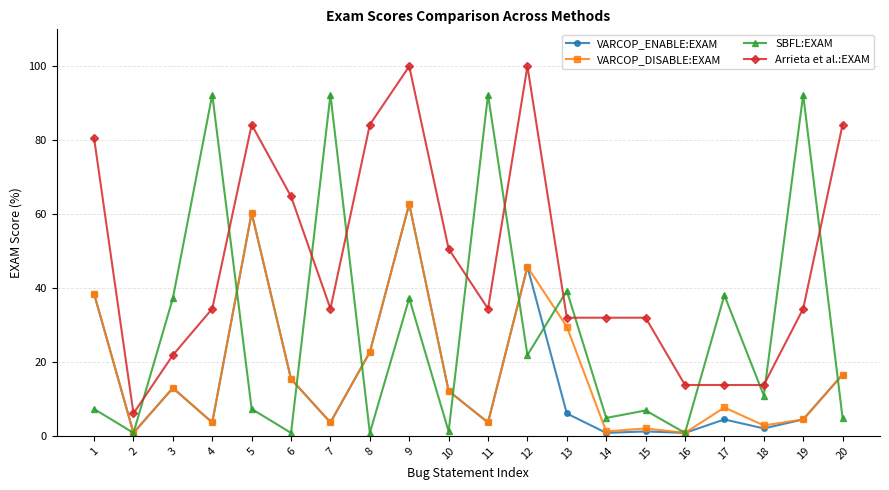

What value does the VARCOP_DISABLE:EXAM series have at 7?

3.6